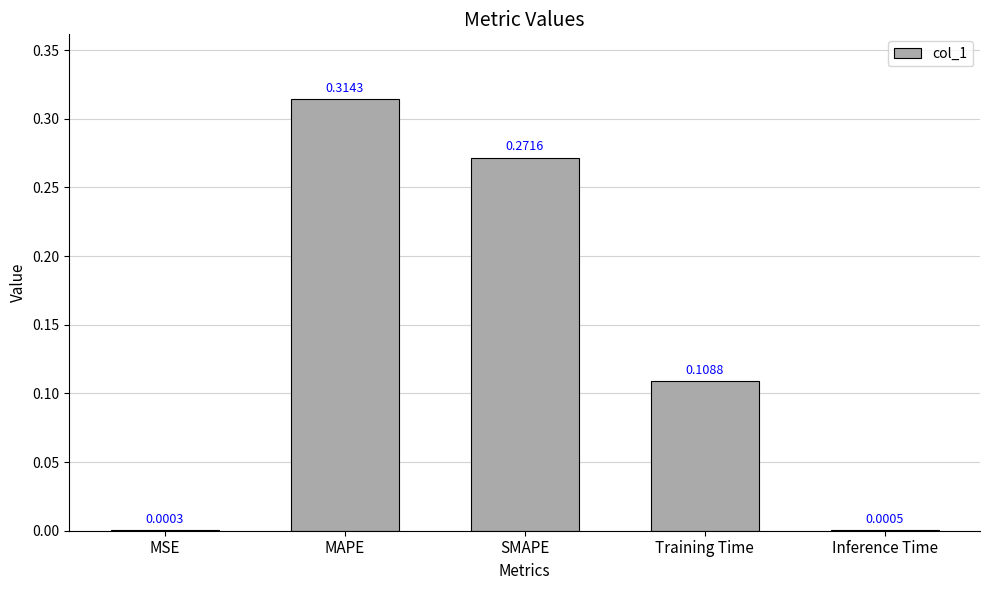

Which category has the highest value across all series?

MAPE